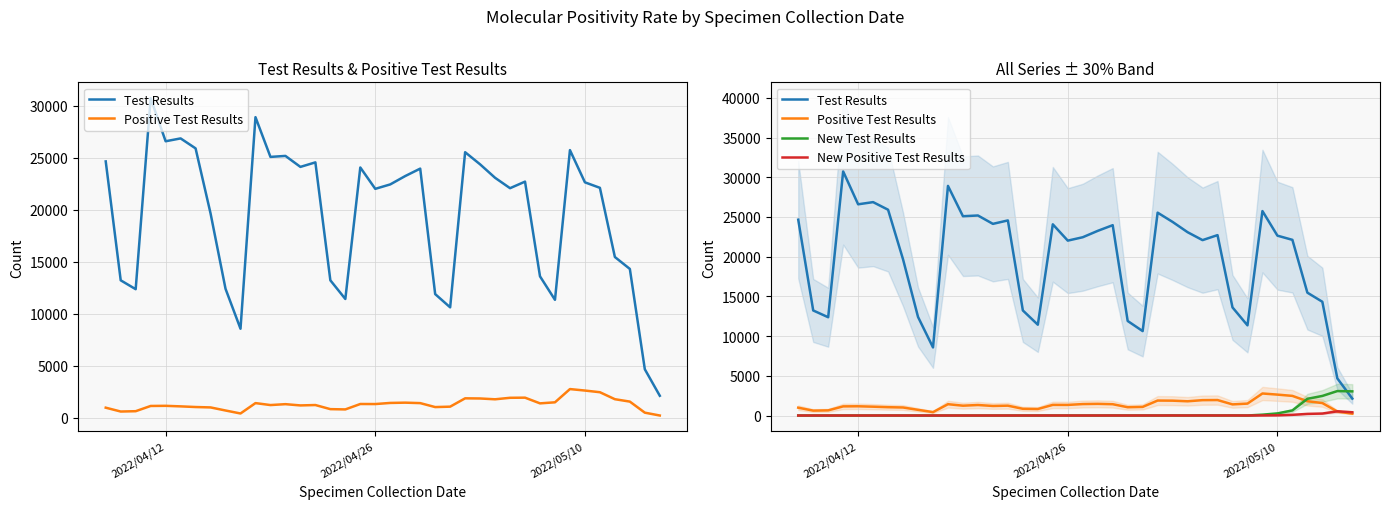

How many intersections are there between Positive Test Results and New Positive Test Results?

1